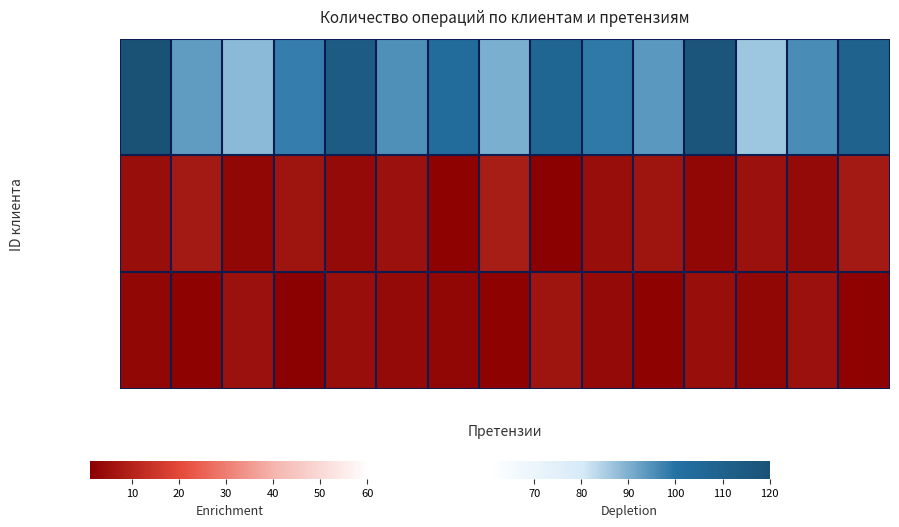

Between 6 and 9, which is larger?

9